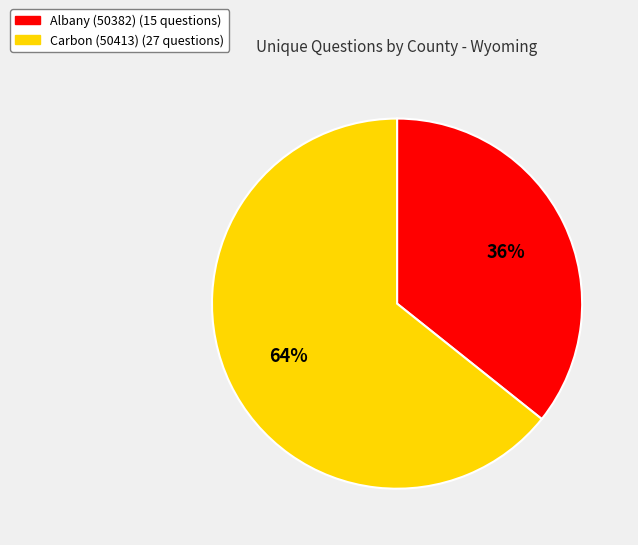

What percentage is the Albany (50382) slice, to the nearest percent?

36%